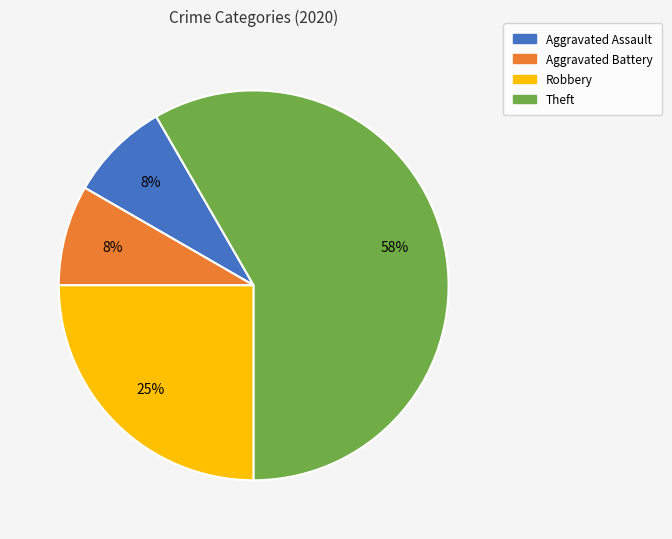

Which slice represents more than half of the pie?

Theft